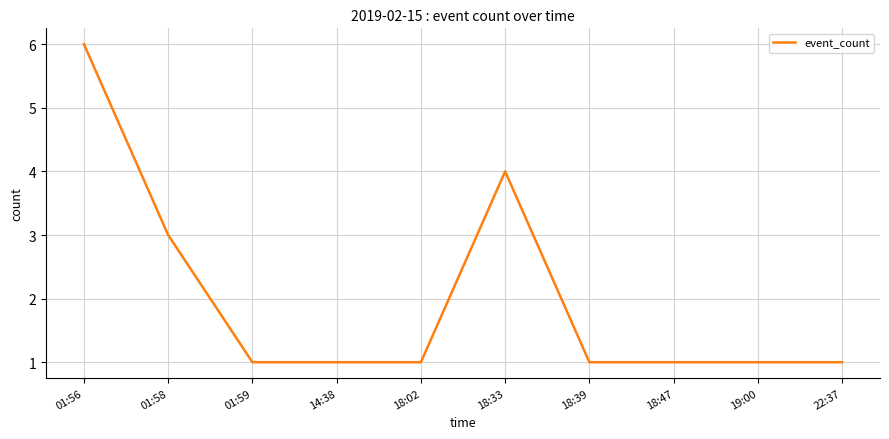

What is the maximum value shown in the chart?

6